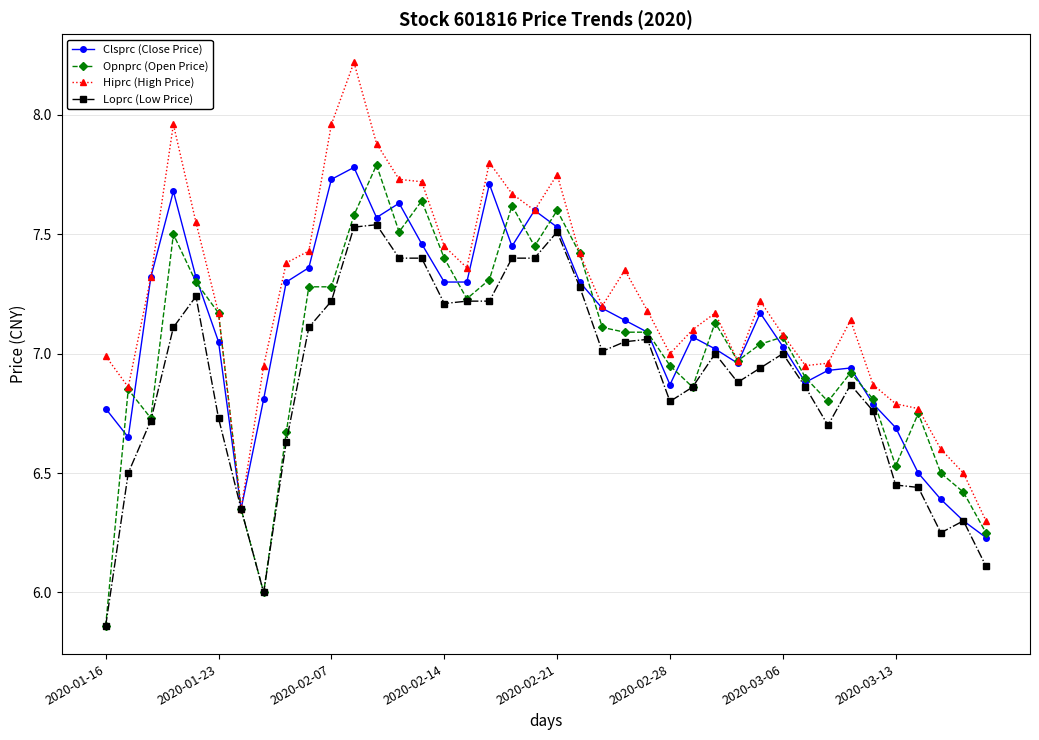

True or false: Clsprc (Close Price) and Opnprc (Open Price) cross at least once.

True